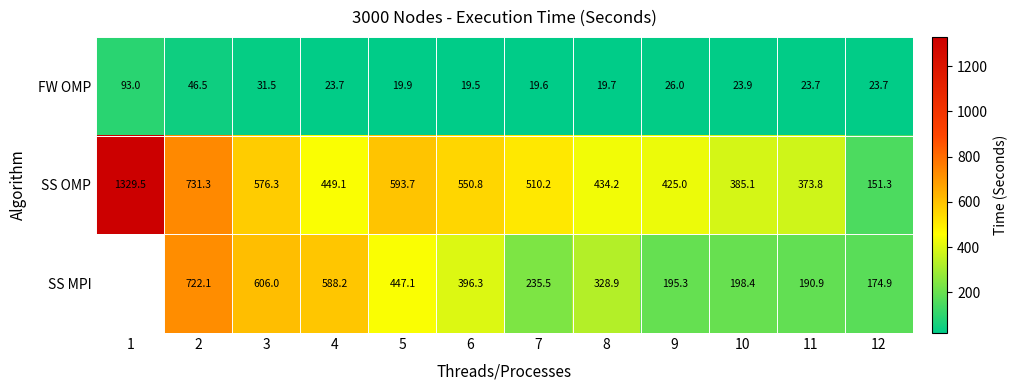

Is the value of FW OMP at 9 greater than the value of SS MPI at 10?

No